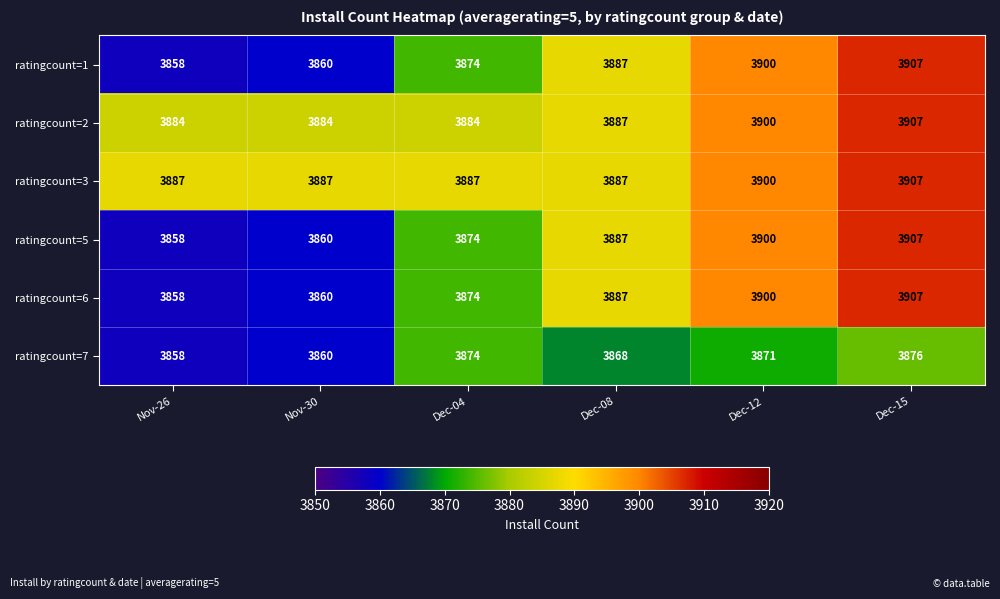

At which category is the sum across all series the highest?

Dec-15